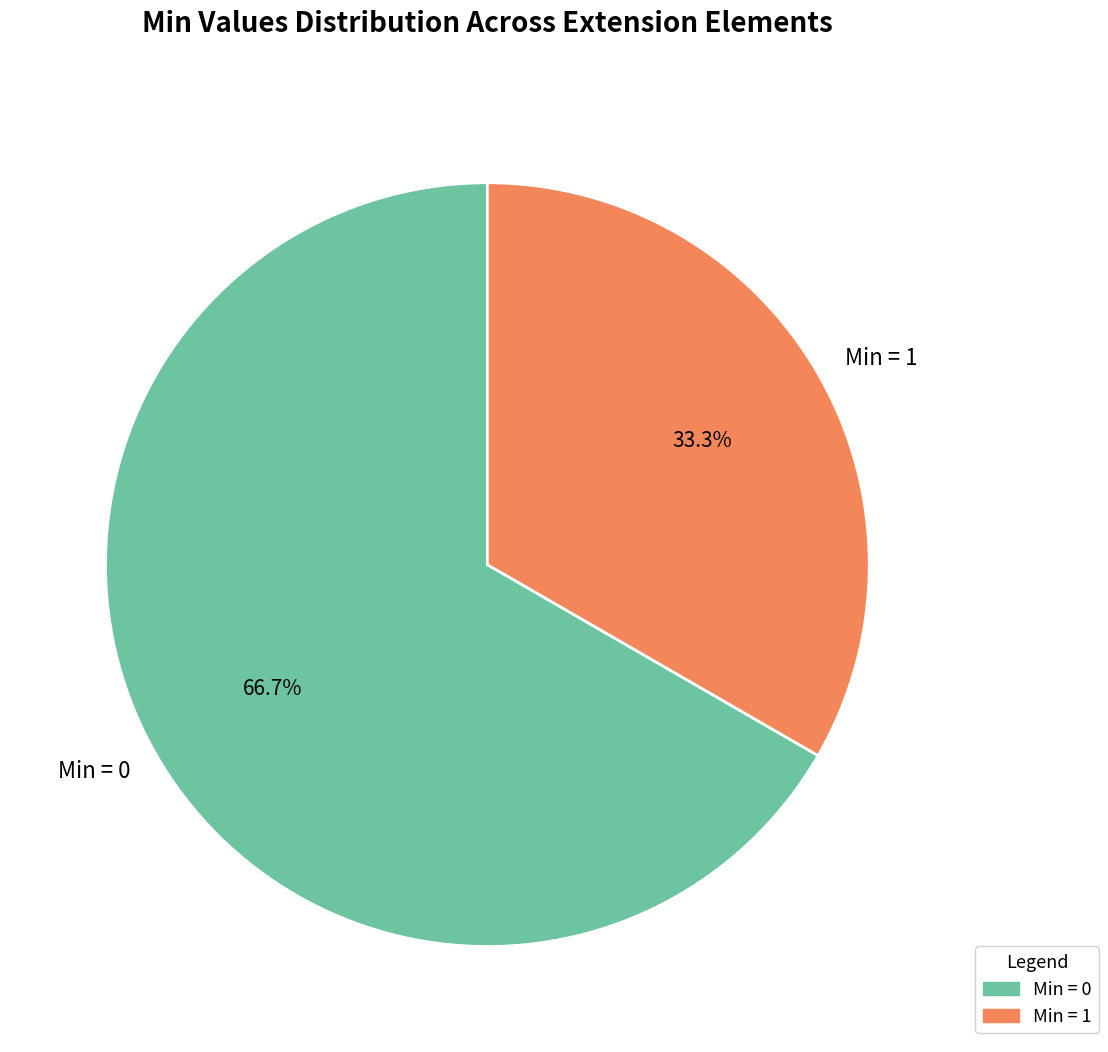

Rank the categories by value from highest to lowest.

Min = 0, Min = 1